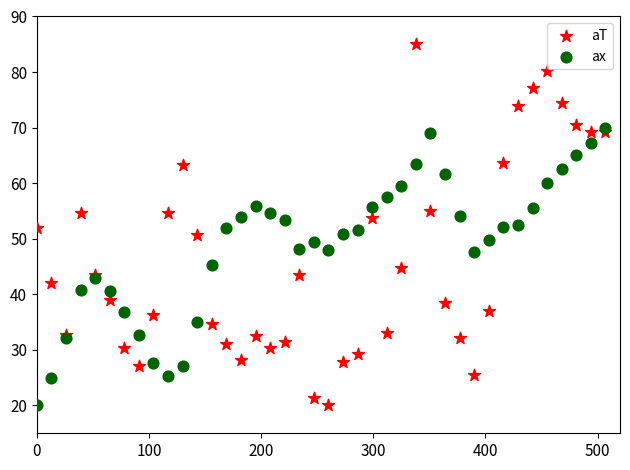

Which series reaches the maximum Y coordinate?

aT